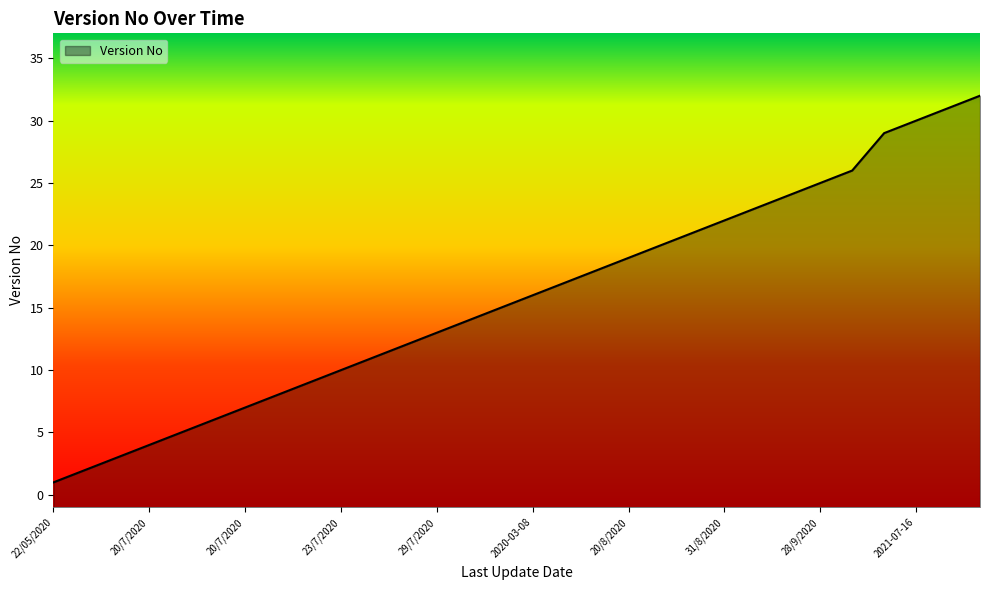

Does the chart display data point markers on the line(s)?

No